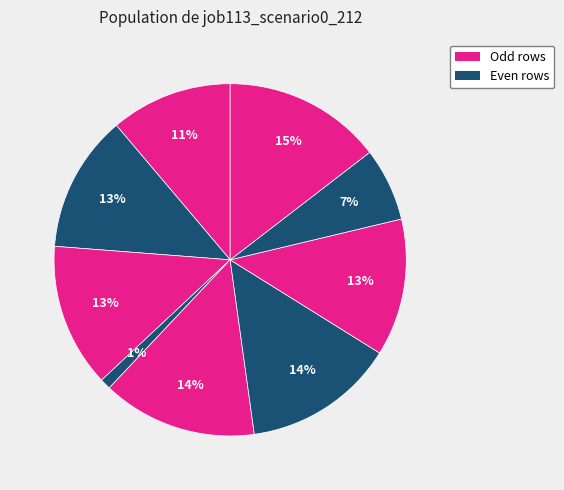

How many slices are in this pie chart?

9